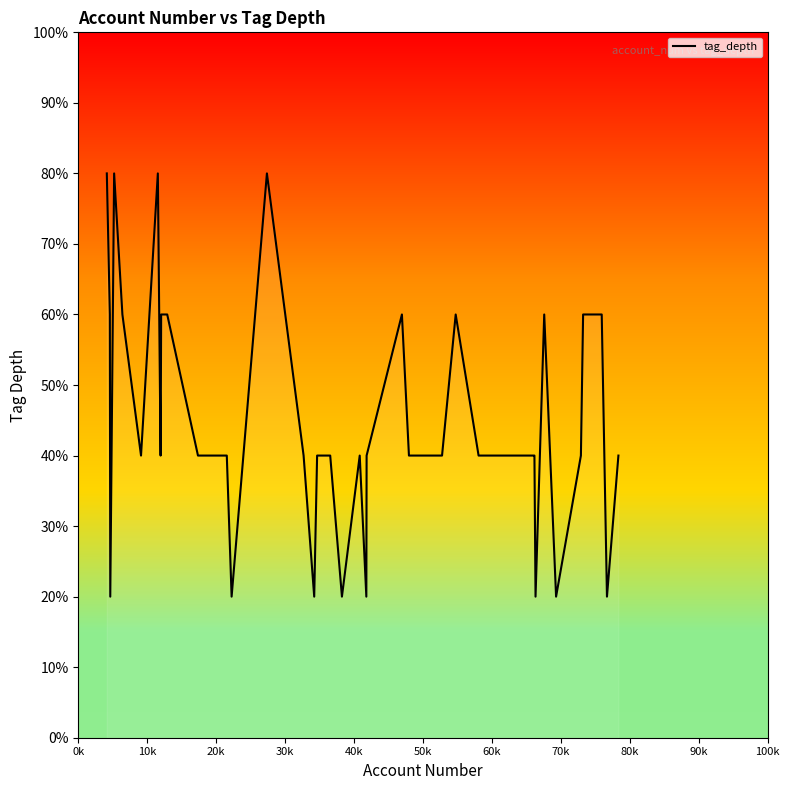

Does the chart have visible grid lines?

No